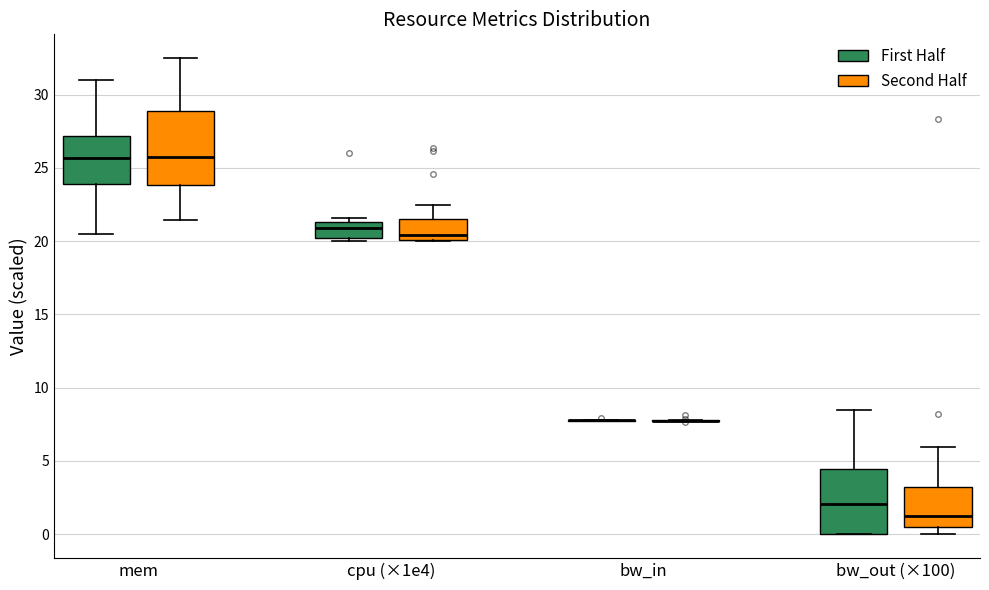

Which box is the tallest, from its lower edge to its upper edge?

mem (Second Half)